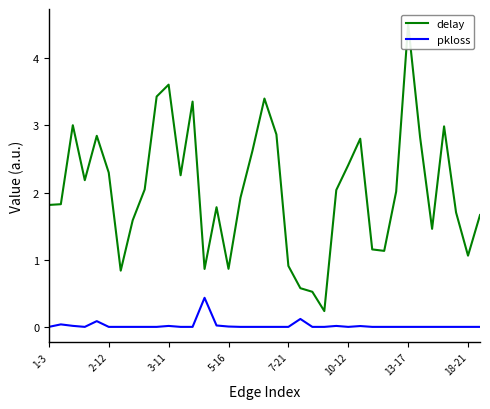

What is the difference between the maximum and minimum values in the pkloss series?

0.4